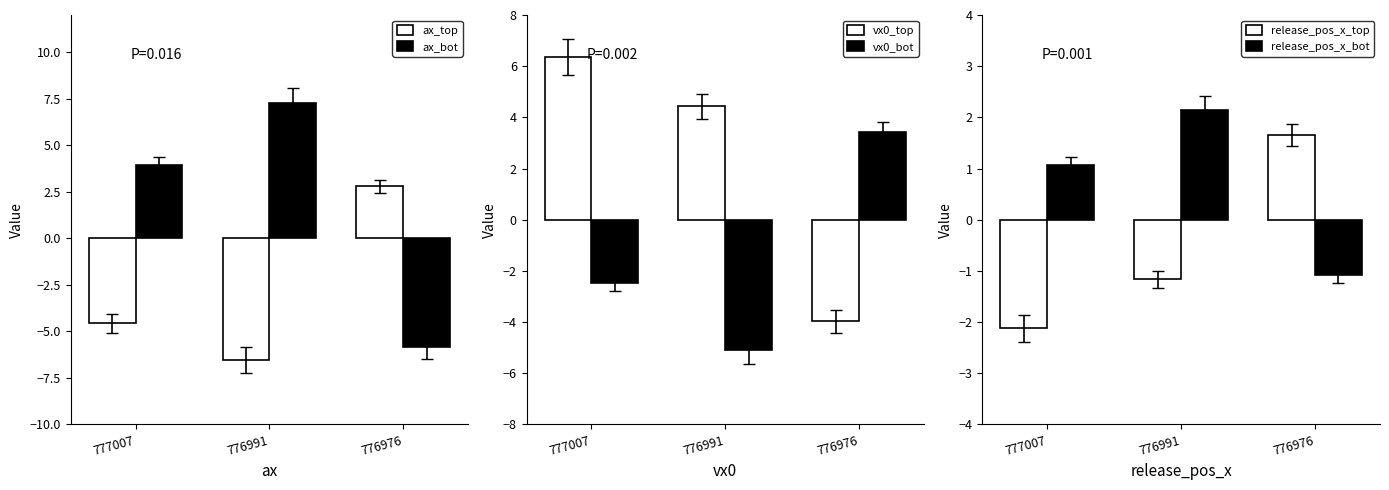

At which label does release_pos_x_bot first exceed 1?

777007